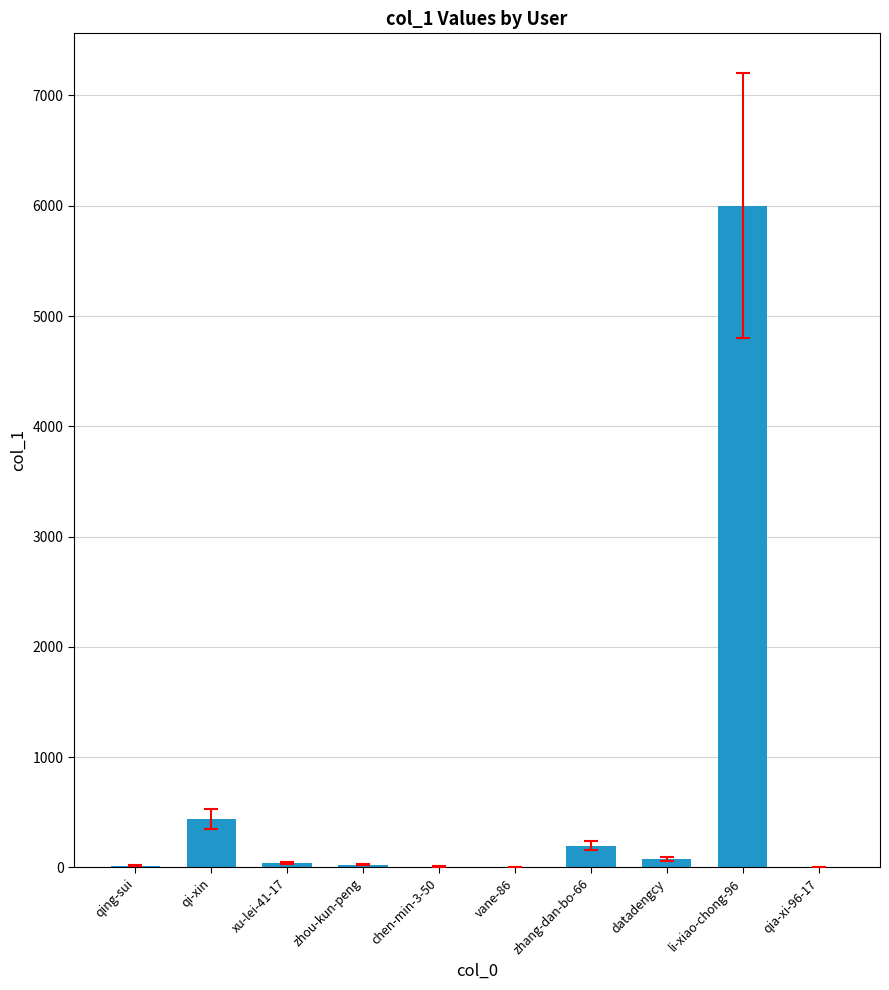

Where is the data nearest to the value 3002?

qi-xin